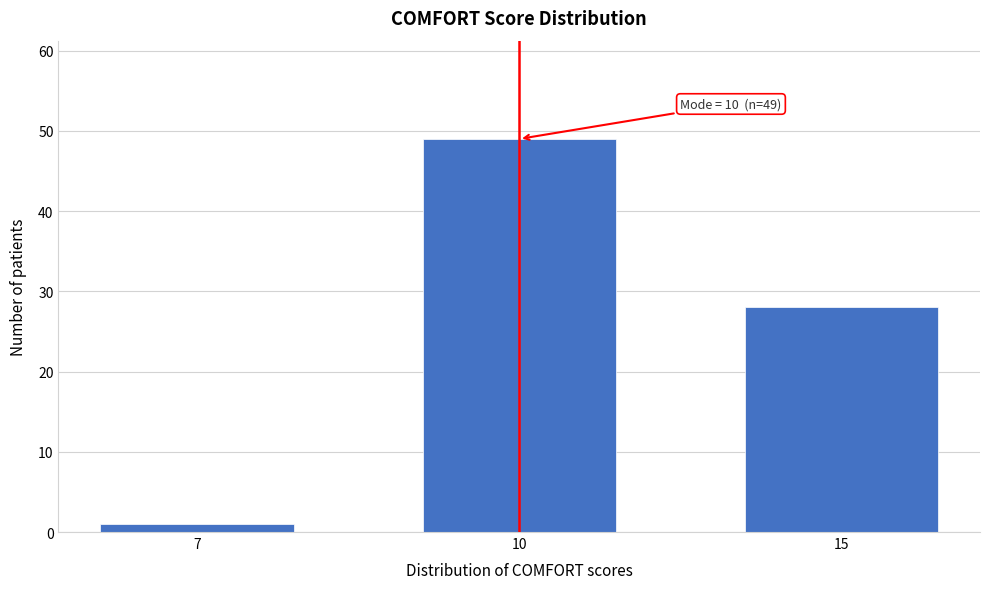

Reading left to right, extract all data points from this chart.

1	49	28